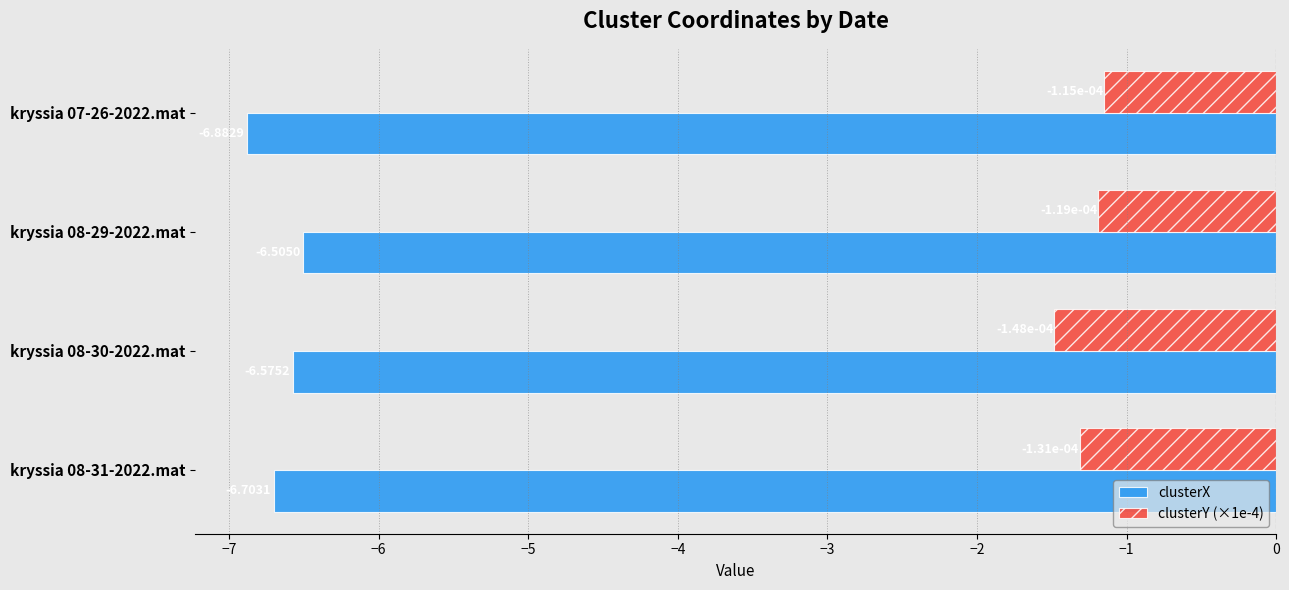

List the labels in order of clusterX value, smallest first.

kryssia 07-26-2022.mat, kryssia 08-31-2022.mat, kryssia 08-30-2022.mat, kryssia 08-29-2022.mat